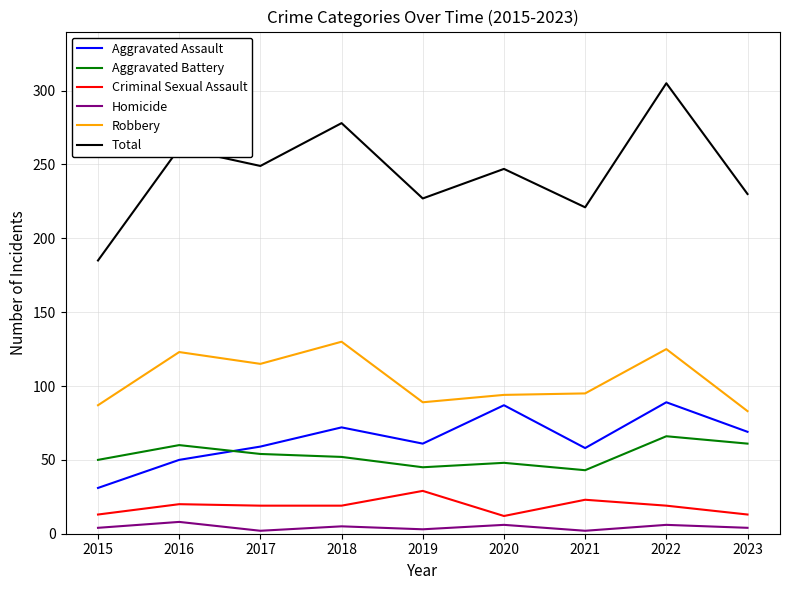

The value of Aggravated Assault at 2017 is 25. True or false?

False